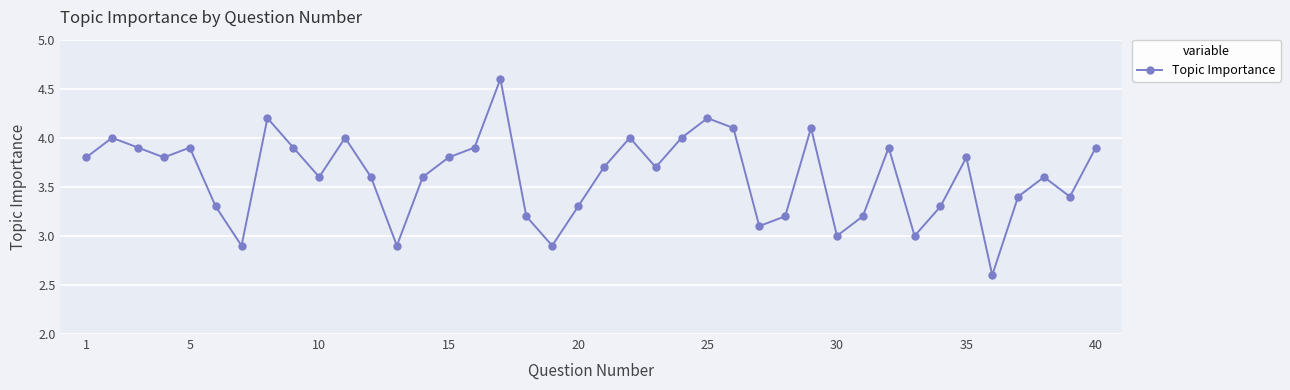

How many interior local peaks (higher than both neighbors) does the data have?

11